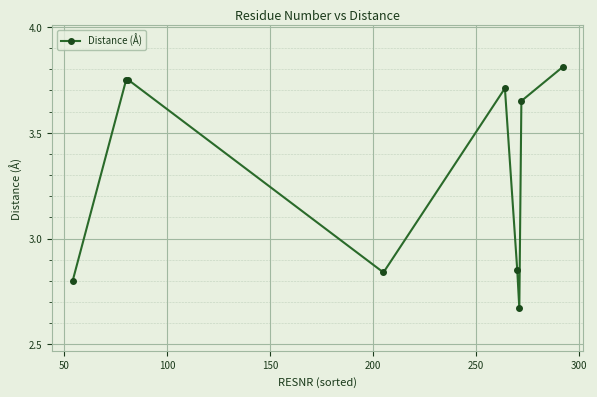

How many values are between 2 and 3?

4